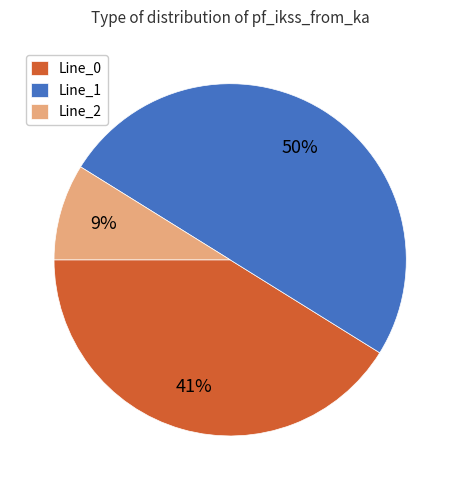

The Line_0 slice represents 41% of the pie. True or false?

True